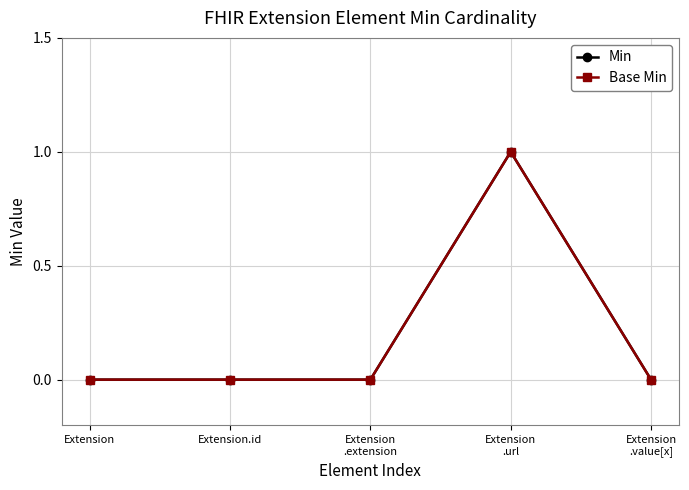

At which category does Base Min reach its first local peak?

Extension
.url